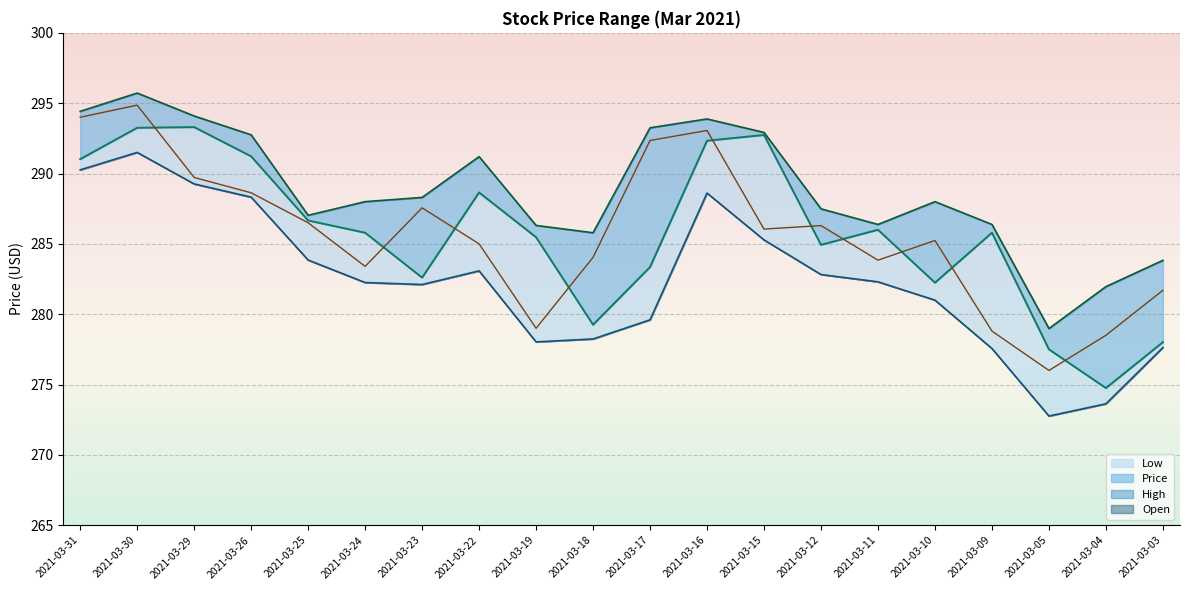

Is it true that Low equals 502.7 at 2021-03-30?

False